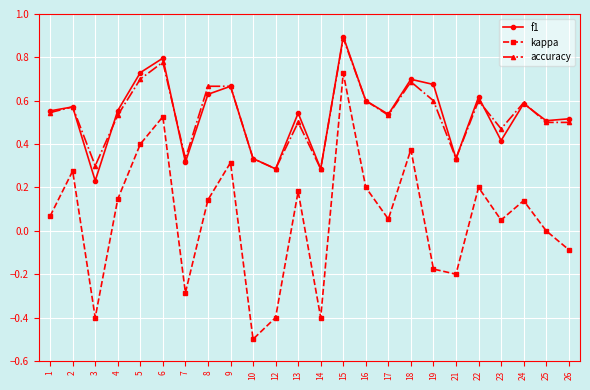

Count the number of data series in this chart.

3